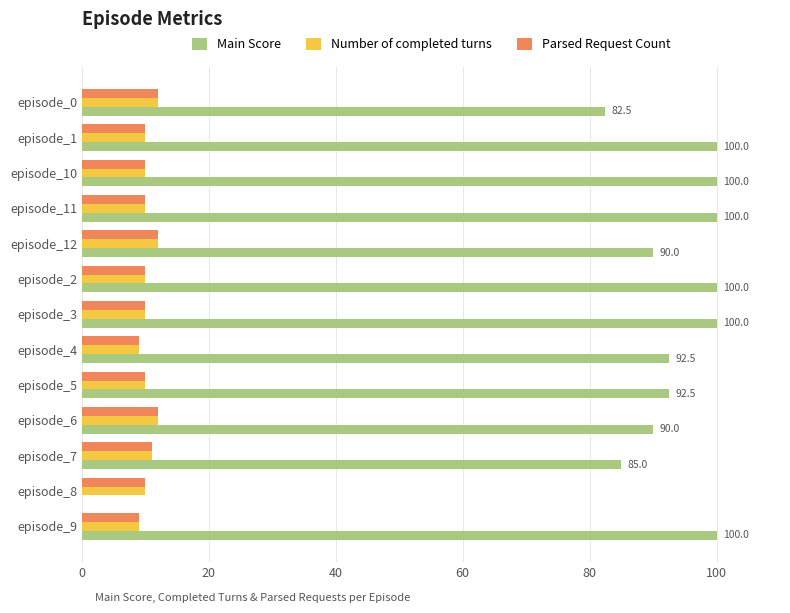

What is the total value across all series at episode_8?

20.0